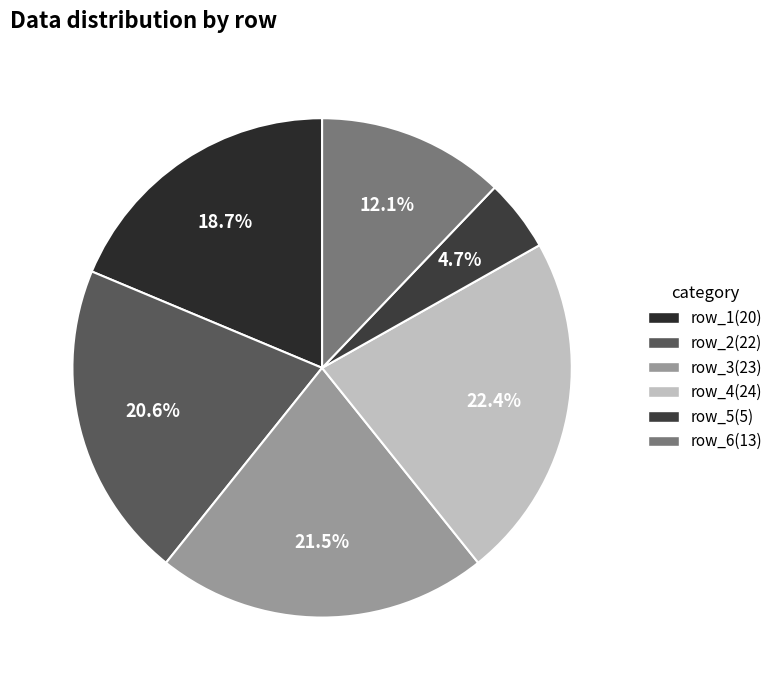

True or false: row_3 accounts for 21% of the total.

True